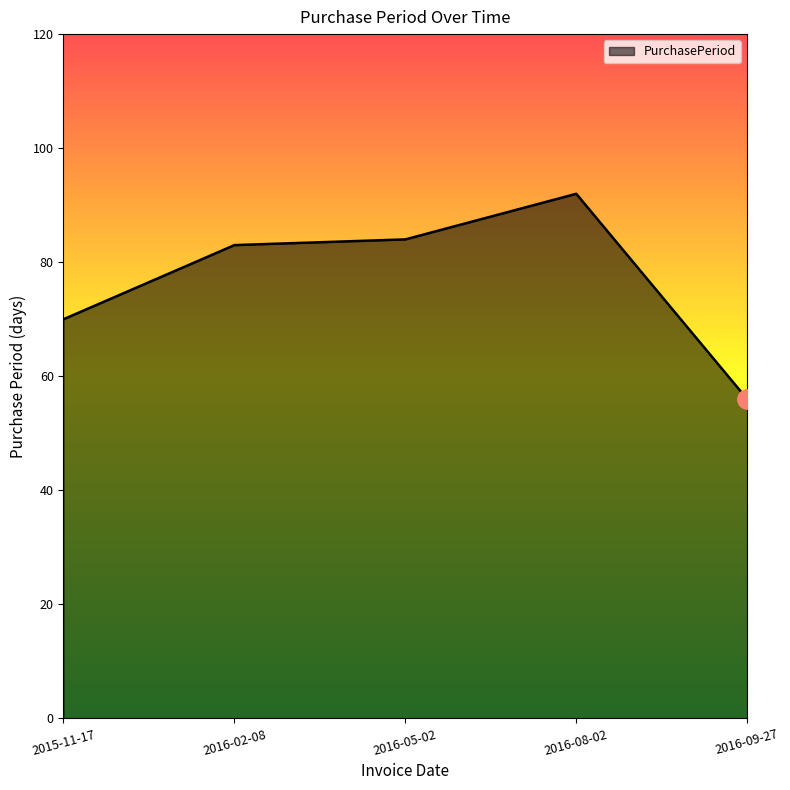

At which category does the data reach its first local peak?

2016-08-02